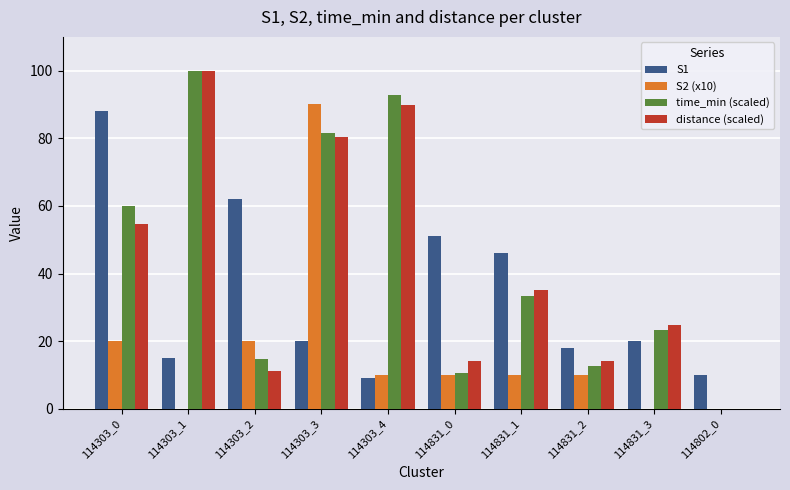

What is the sum of the S2 (x10) values at 114831_1 and 114303_3?

100.0